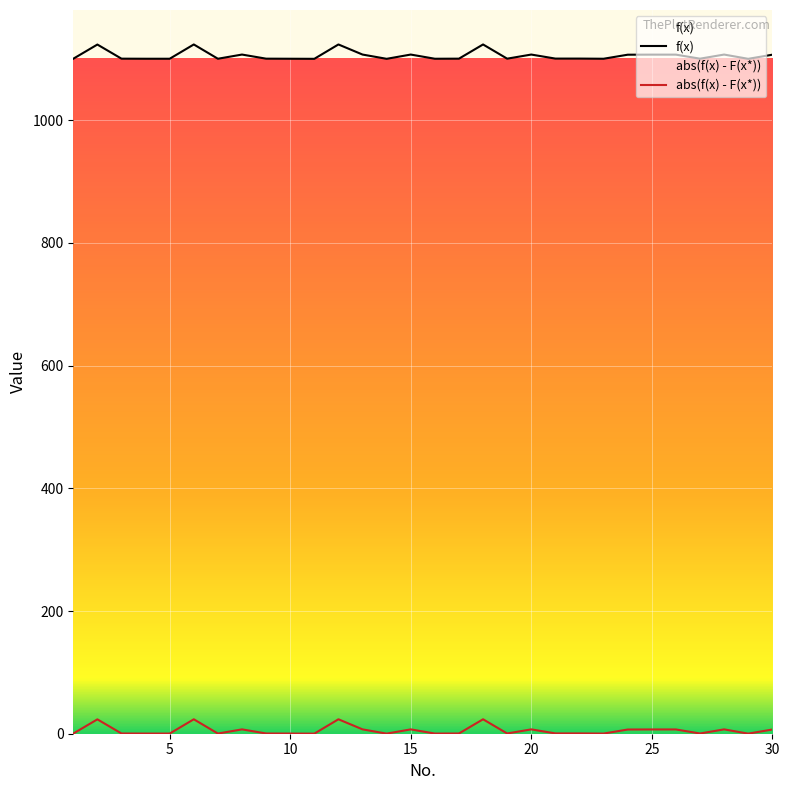

Is it true that abs(f(x) - F(x*)) equals 12.3 at 25?

False